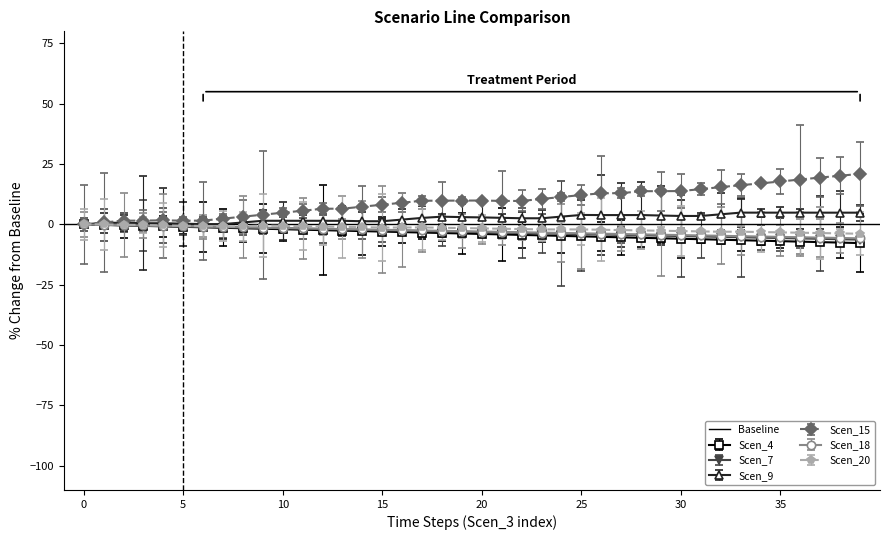

What is the difference between the Scen_18 values at 10 and 8?

0.9